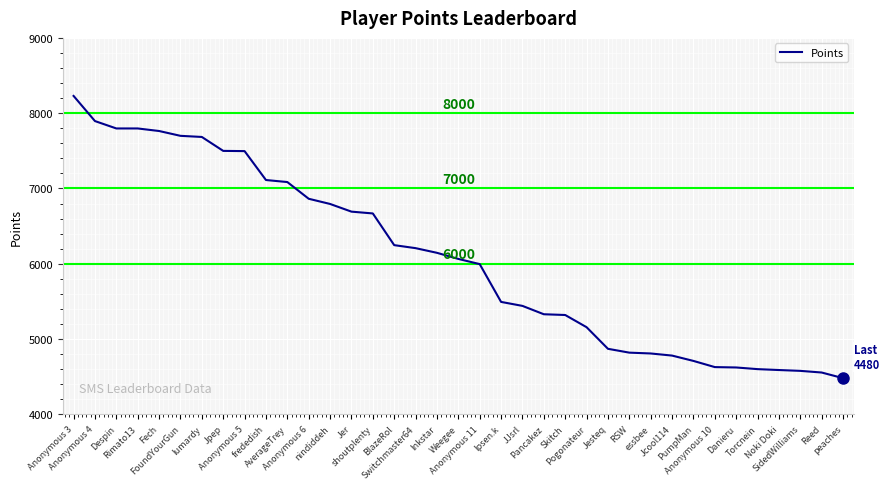

What is the difference between the maximum and minimum values?

3749